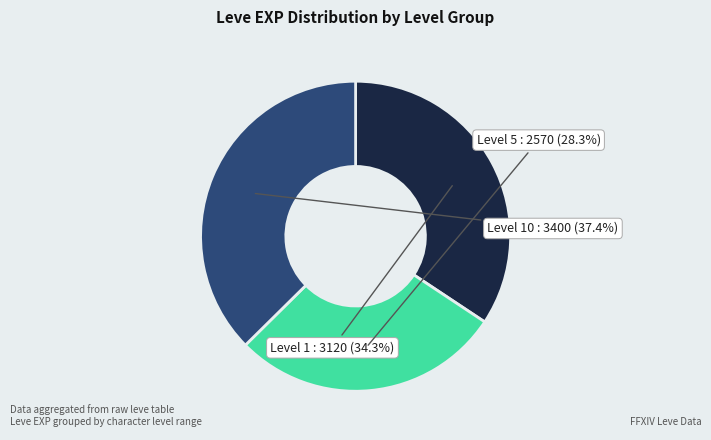

Is there a majority slice in this chart?

No